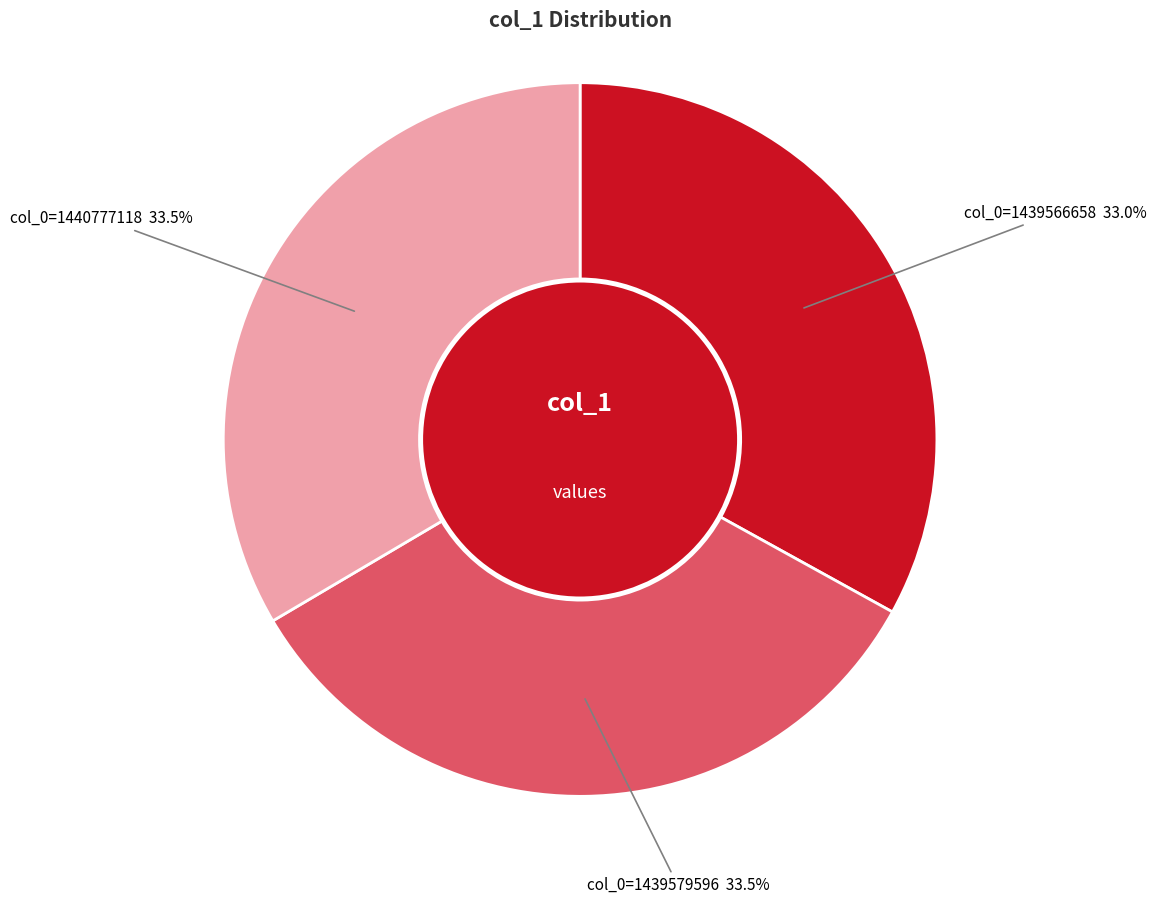

What percentage is NOT represented by col_0=1439579596?

66.5%